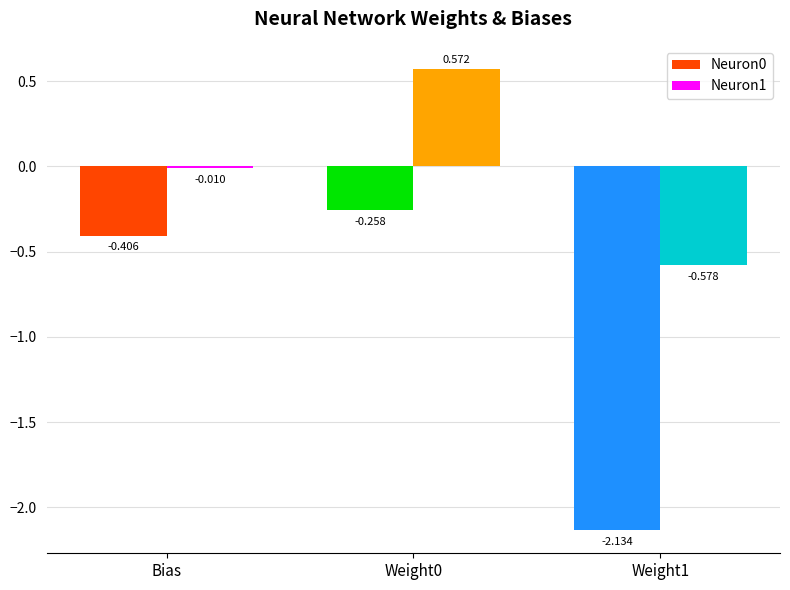

How many data points does each series have?

3